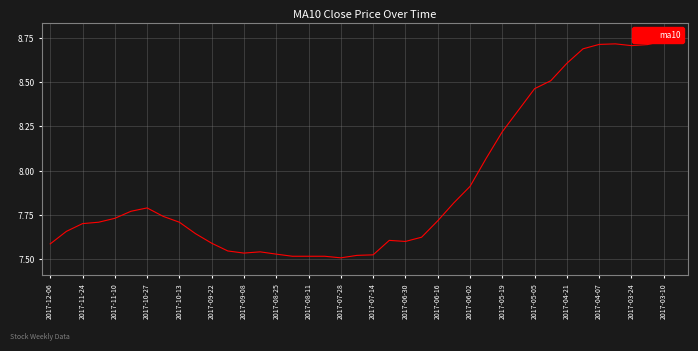

Reading left to right, list all the values displayed in this chart.

7.6	7.7	7.7	7.7	7.7	7.8	7.8	7.7	7.7	7.6	7.6	7.5	7.5	7.5	7.5	7.5	7.5	7.5	7.5	7.5	7.5	7.6	7.6	7.6	7.7	7.8	7.9	8.1	8.2	8.3	8.5	8.5	8.6	8.7	8.7	8.7	8.7	8.7	8.7	8.7